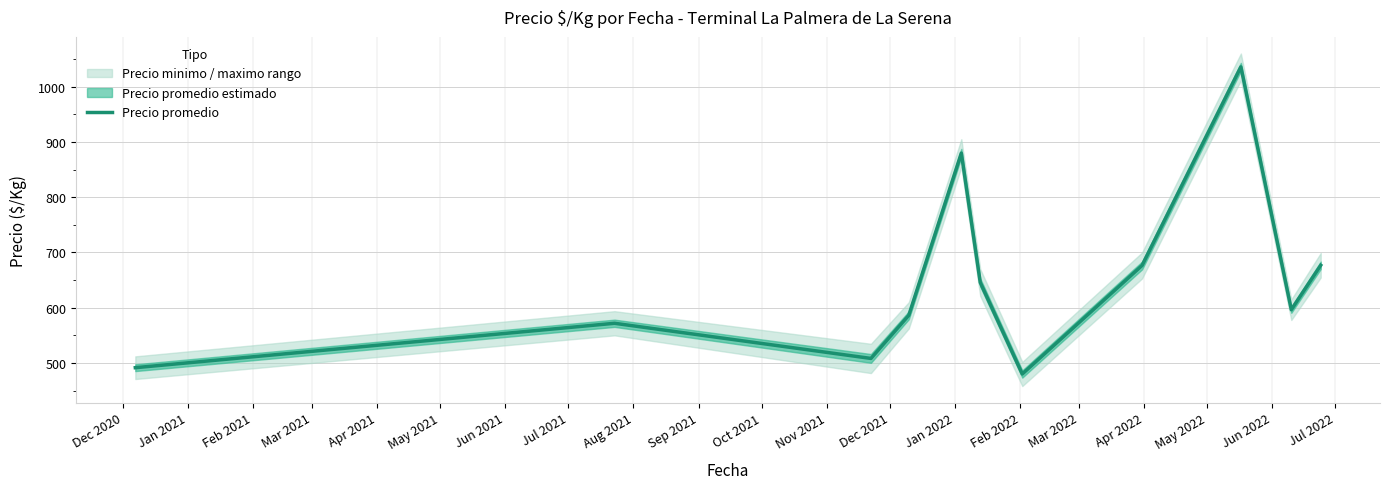

How many points are higher than both their immediate neighbors (excluding endpoints)?

3